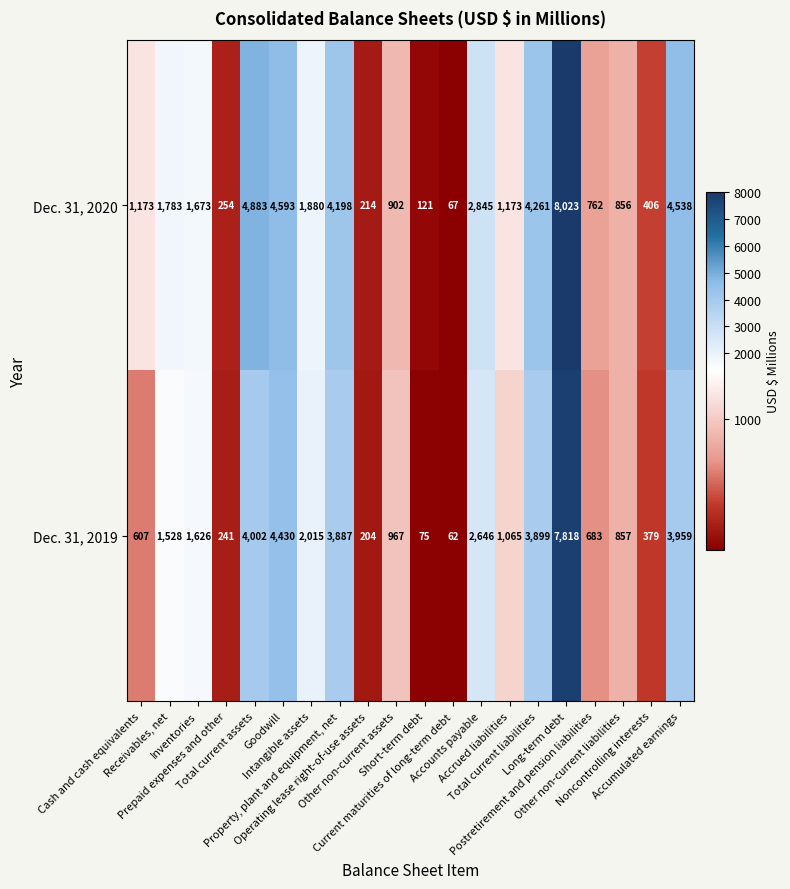

Which series has the largest total across all categories?

Dec. 31, 2020